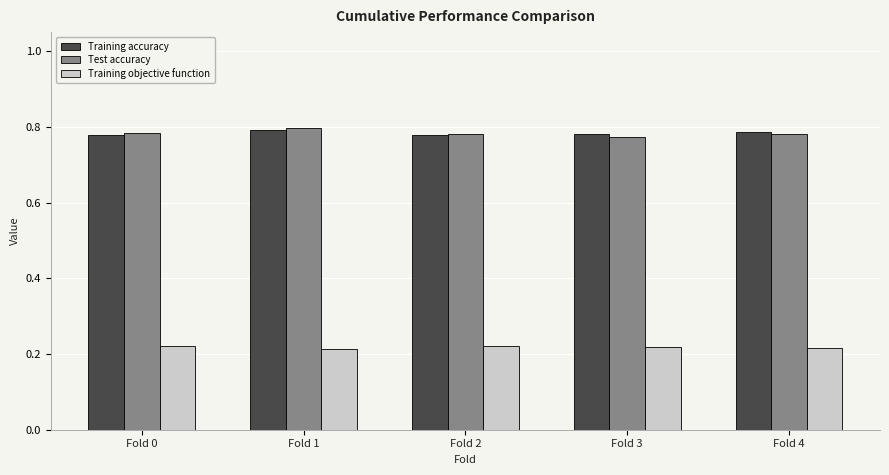

Is it true that Test accuracy equals 1.3 at Fold 4?

False